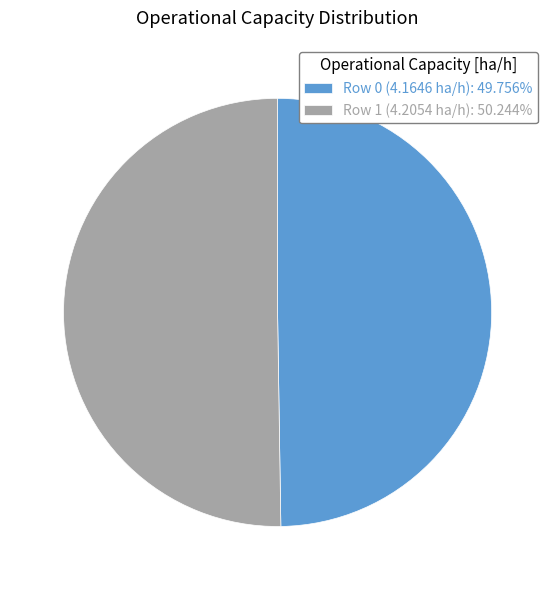

What is the ratio of the value at Row 1 (4.2054 ha/h): 50.244% to the value at Row 0 (4.1646 ha/h): 49.756%?

1.0